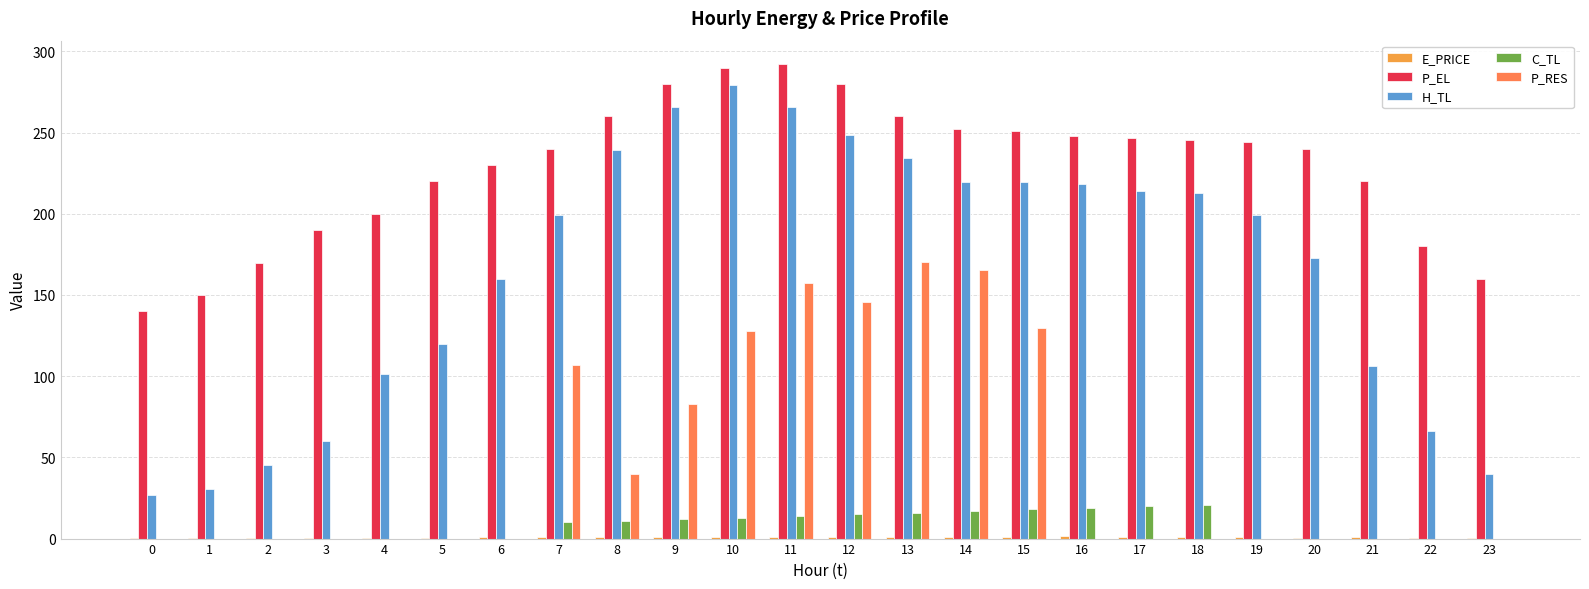

Is the value of H_TL at 7 greater than the value of P_RES at 23?

Yes